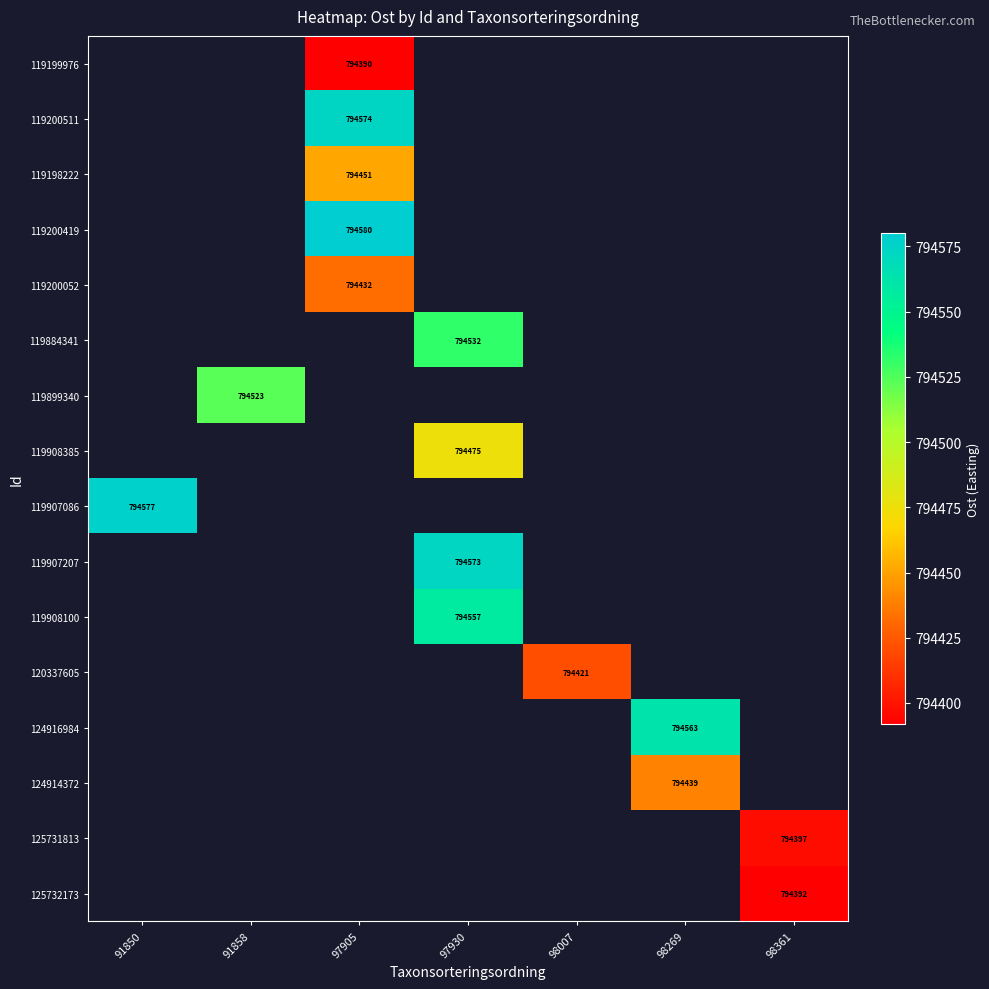

Count the number of categories in the chart.

7